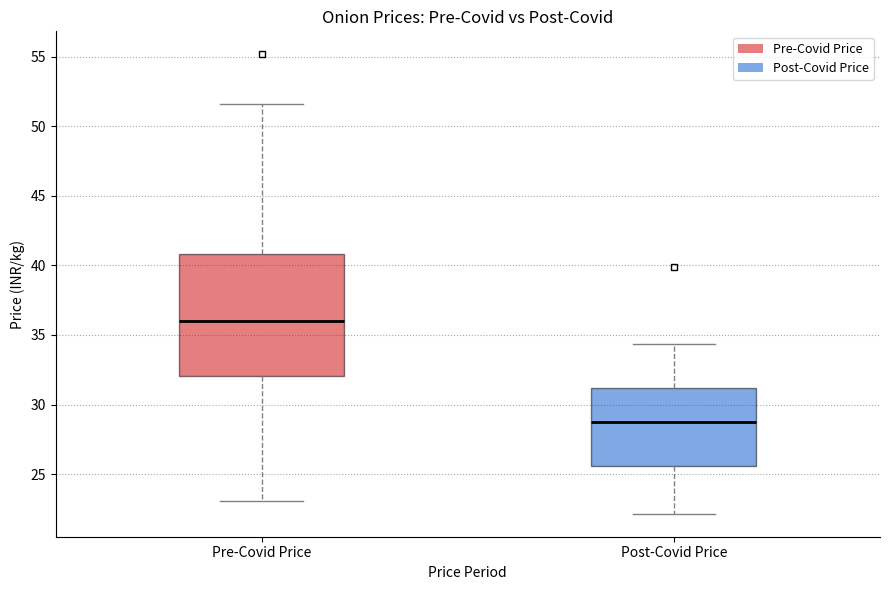

Reading left to right, transcribe this box plot: for each box, give where its median line is, the range the box spans, and where its two whiskers end, as read against the y-axis. The values are not printed on the chart, so give them approximately, as read against the axis.

Pre-Covid Price: median 36.0, box 32.0 to 41.0, whiskers 23.0 to 51.5
Post-Covid Price: median 28.5, box 25.5 to 31.0, whiskers 22.0 to 34.5